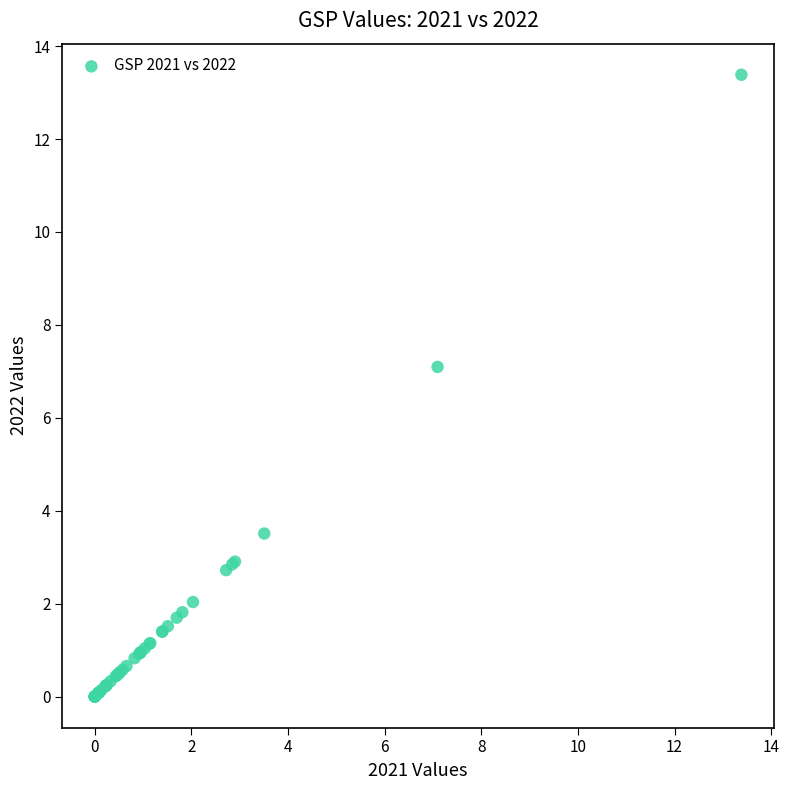

What Y value in the scatter plot is closest to 6?

7.1